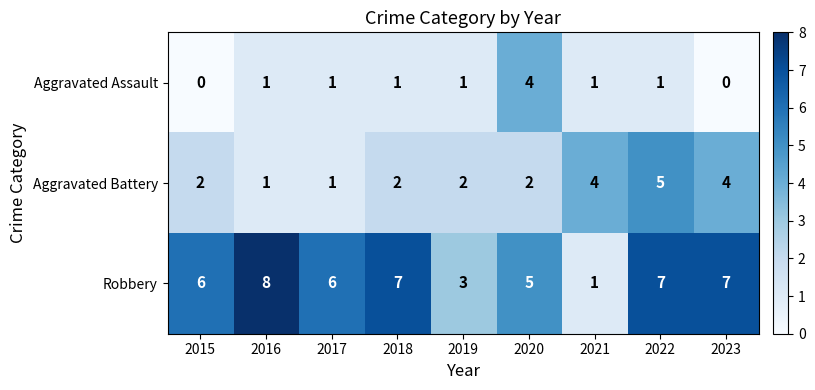

What is the sum of the Robbery values at 2023 and 2016?

15